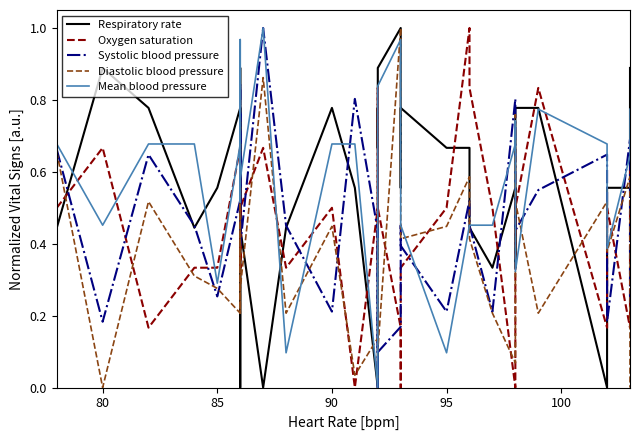

Is it true that Oxygen saturation equals 0.3 at 80?

False